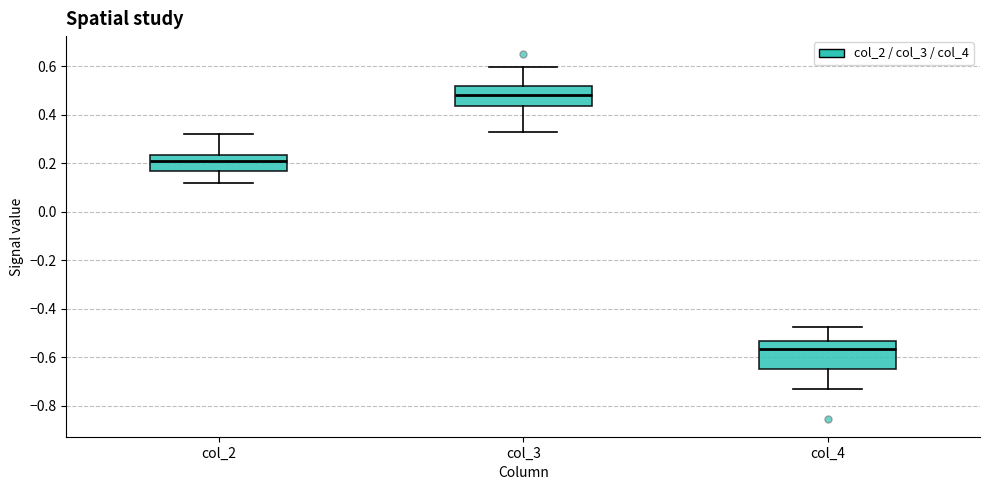

Which box has the highest median line?

col_3